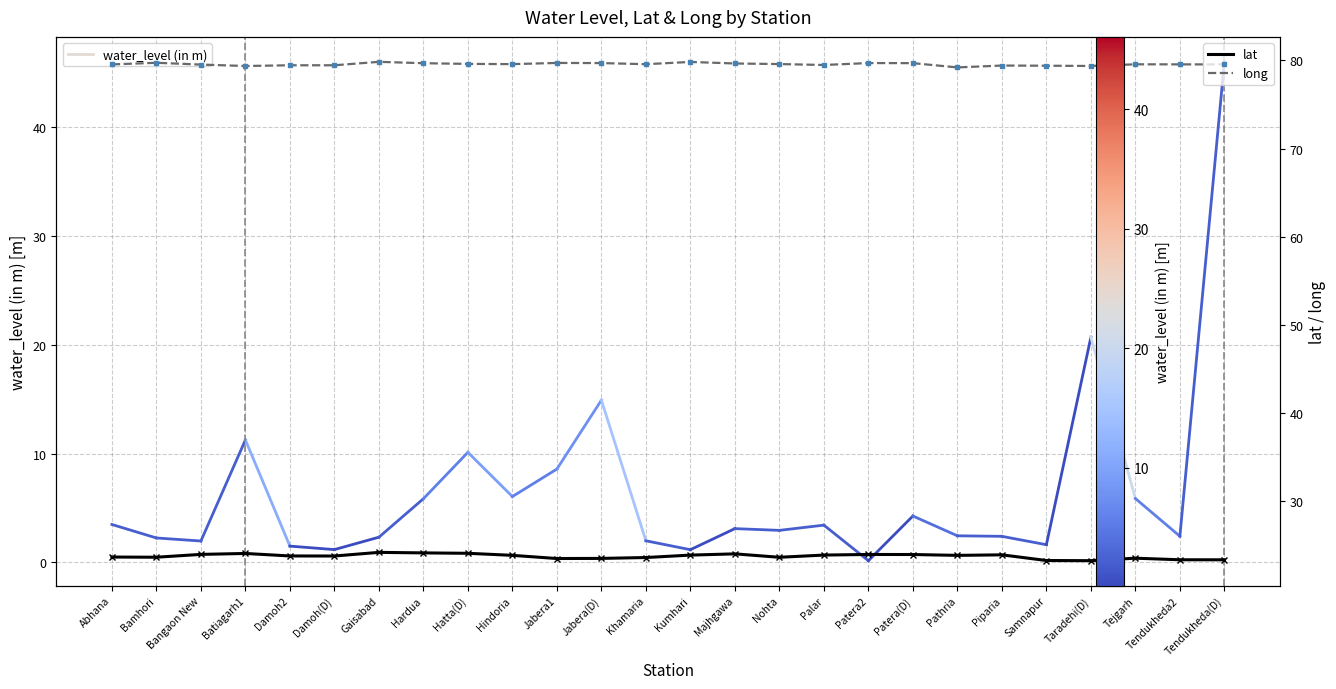

The value of lat at Damoh2 is 16.5. True or false?

False